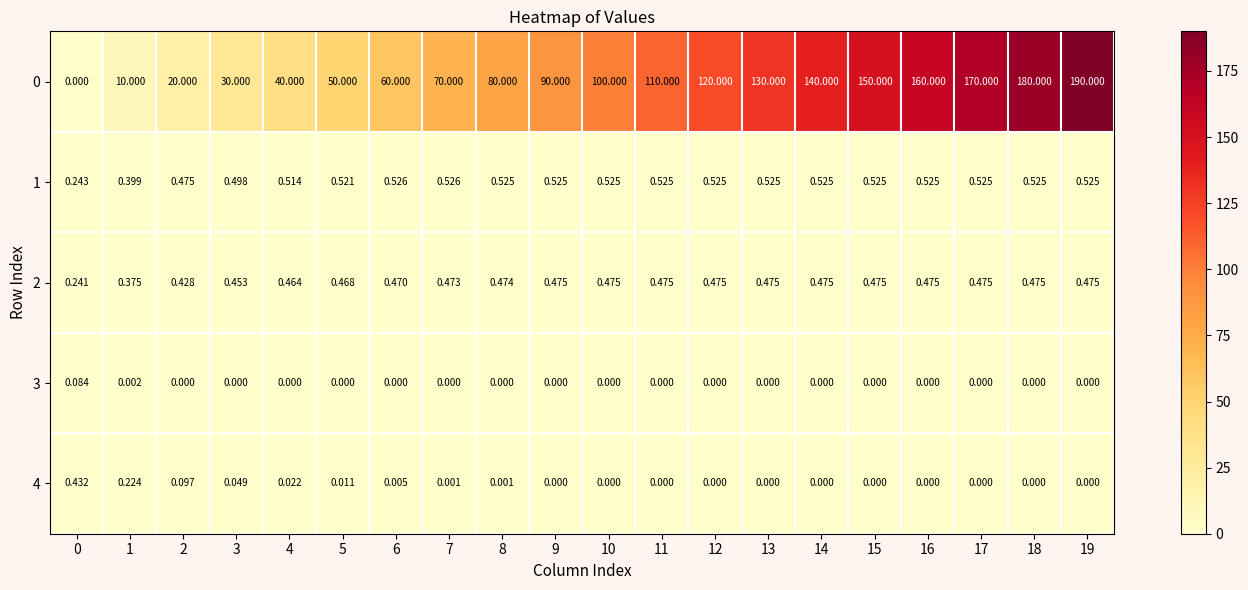

Is the value of 2 at 2 greater than the value of 1 at 1?

Yes